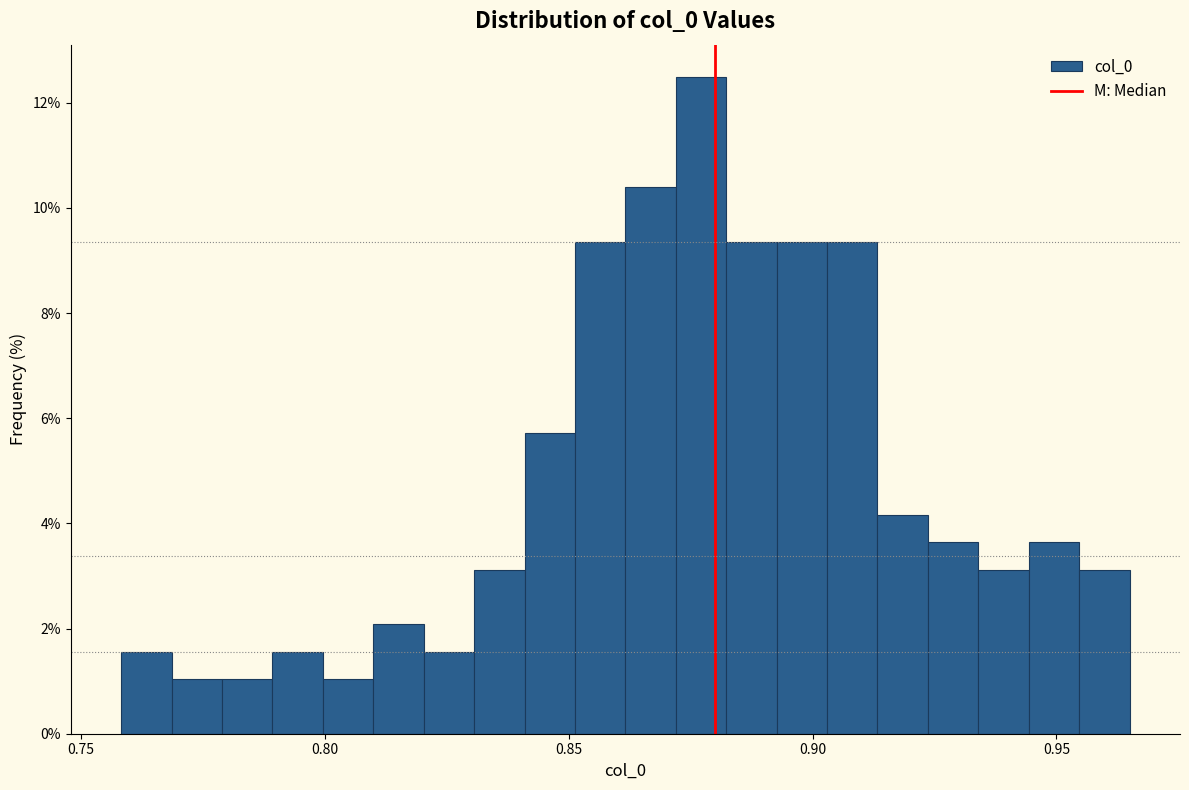

Read against the x-axis, roughly where is the centre of the tallest bar?

0.875